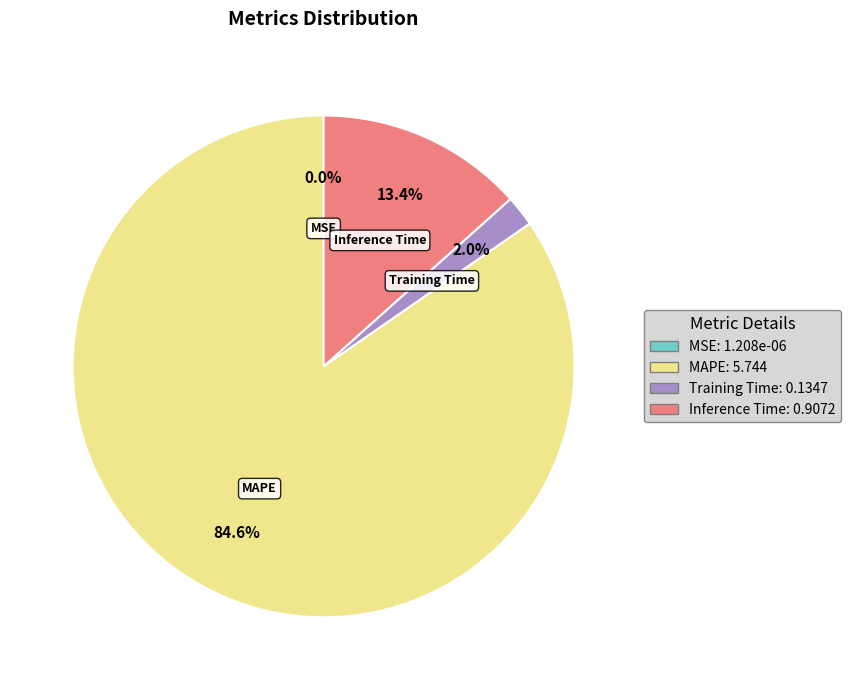

What portion of the pie excludes Inference Time?

86.6%